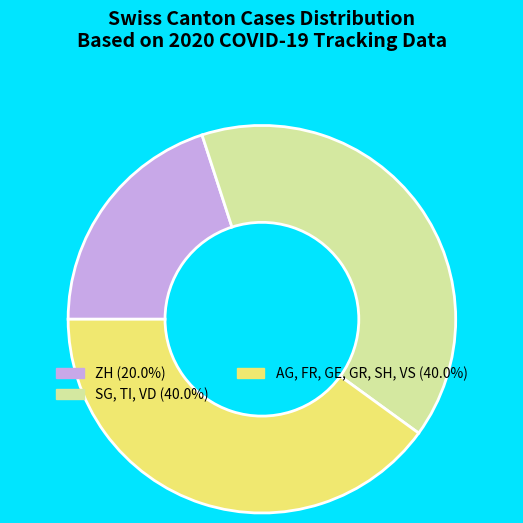

Does any single category account for the majority?

No